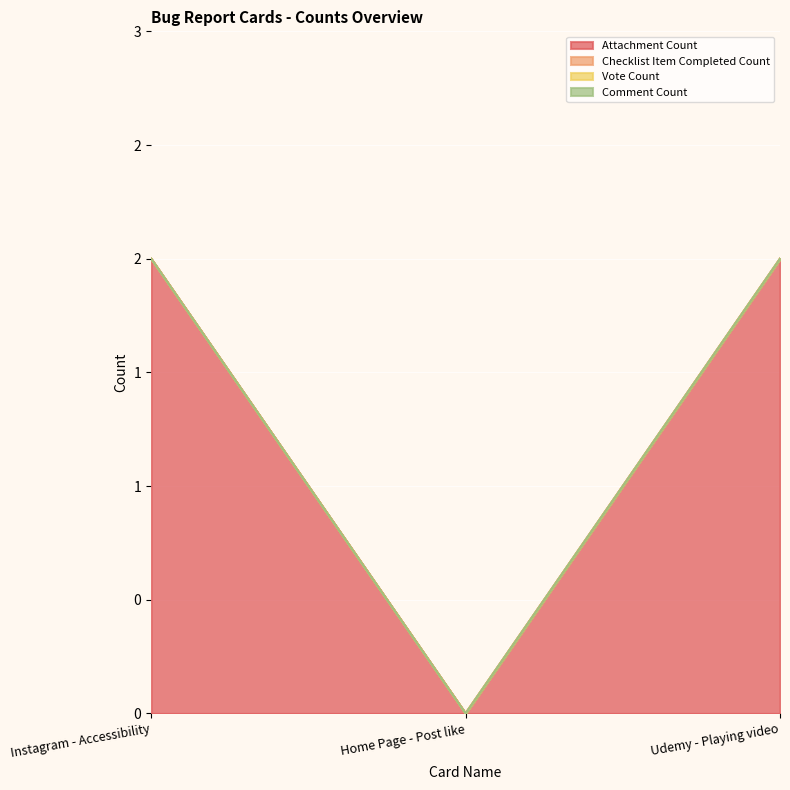

Which category has the lowest value across all series?

Home Page - Post like